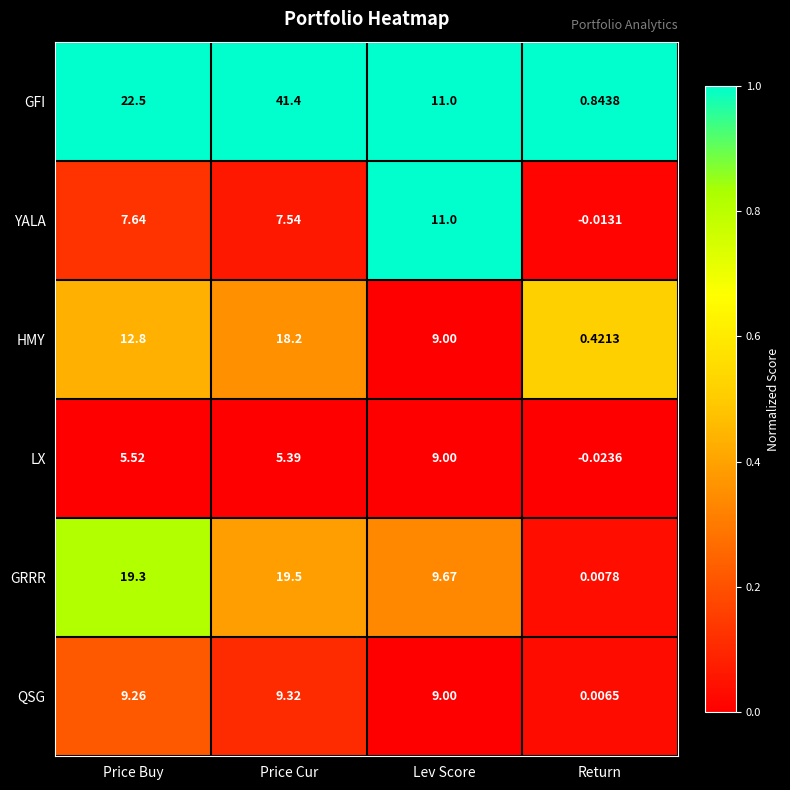

Which series has the widest spread of values?

GFI